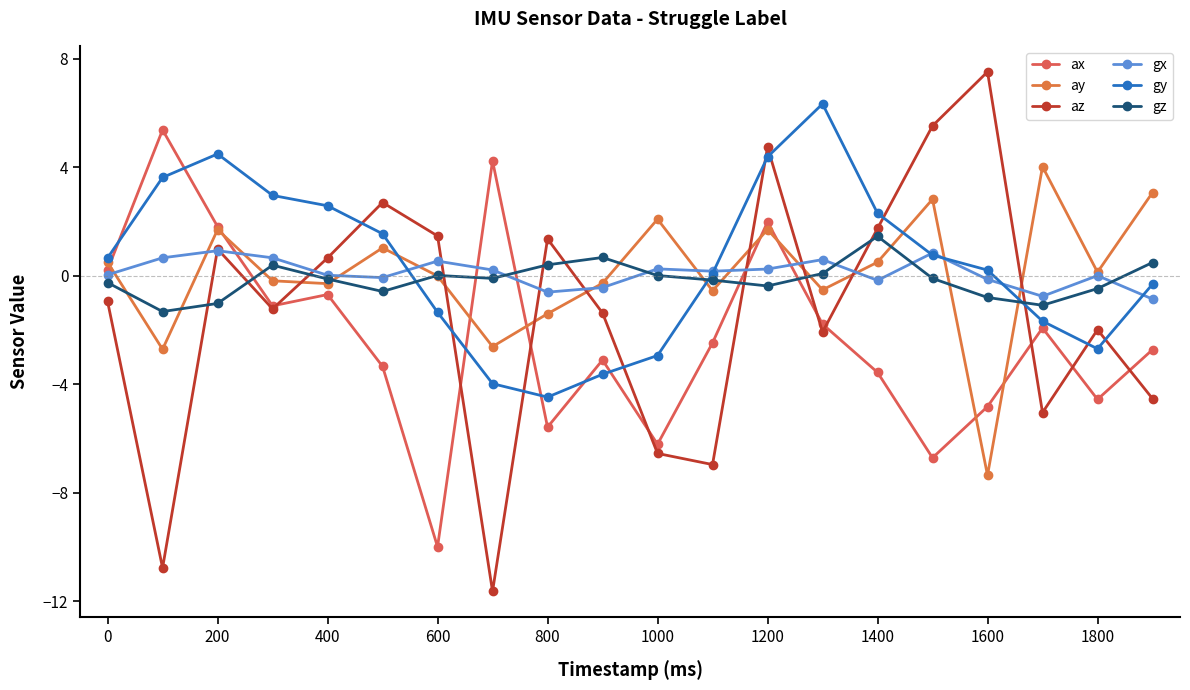

How many negative values does the ax series have?

15